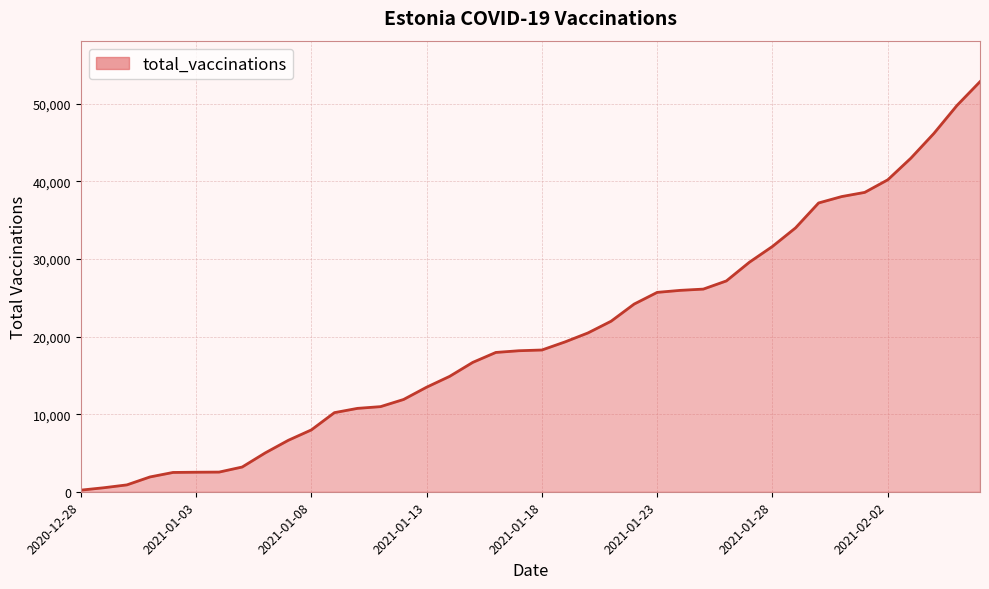

Count the number of data series in this chart.

1